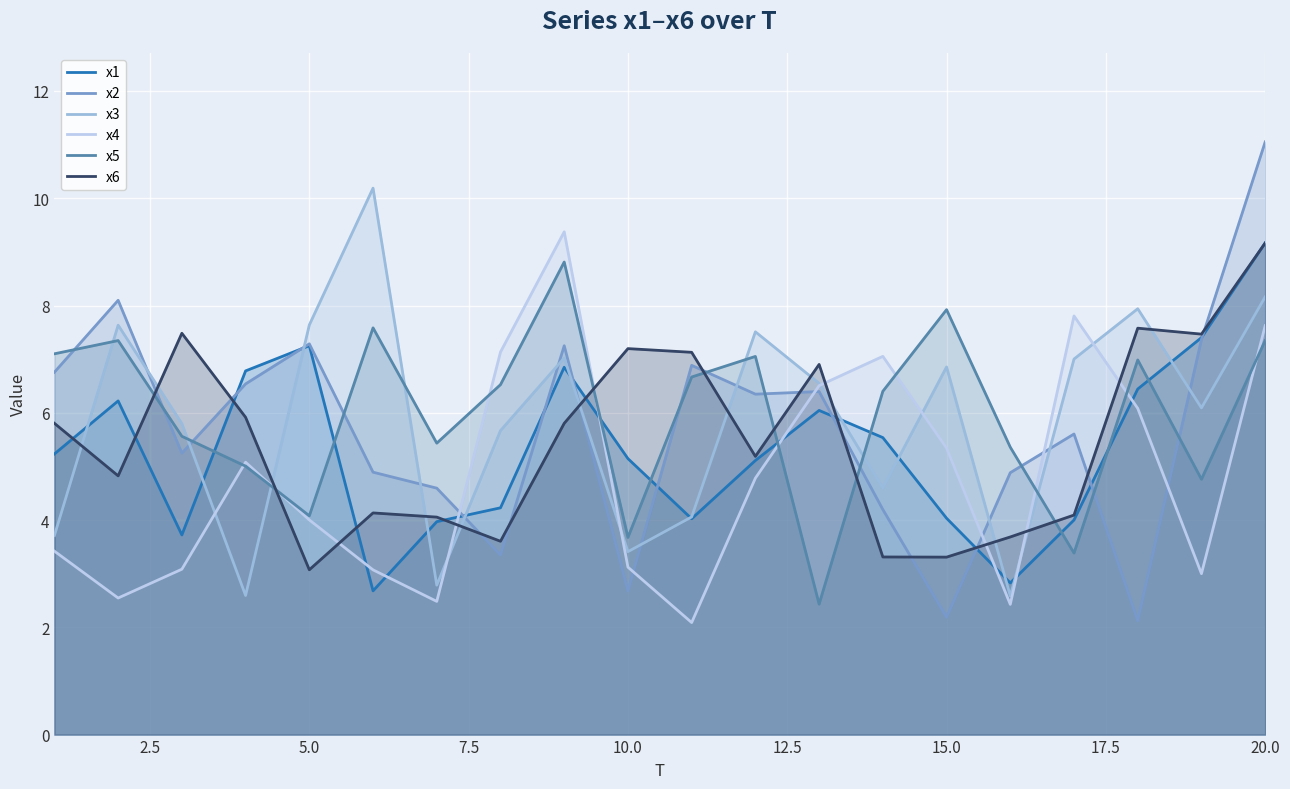

Which series has the widest spread of values?

x2